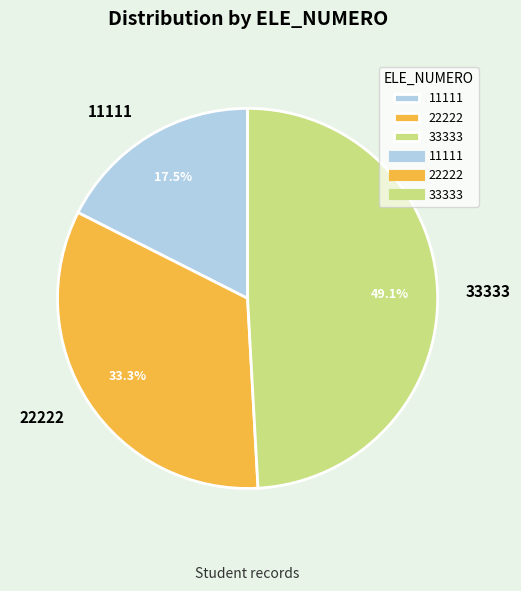

Is there any slice that represents more than half of the pie?

No